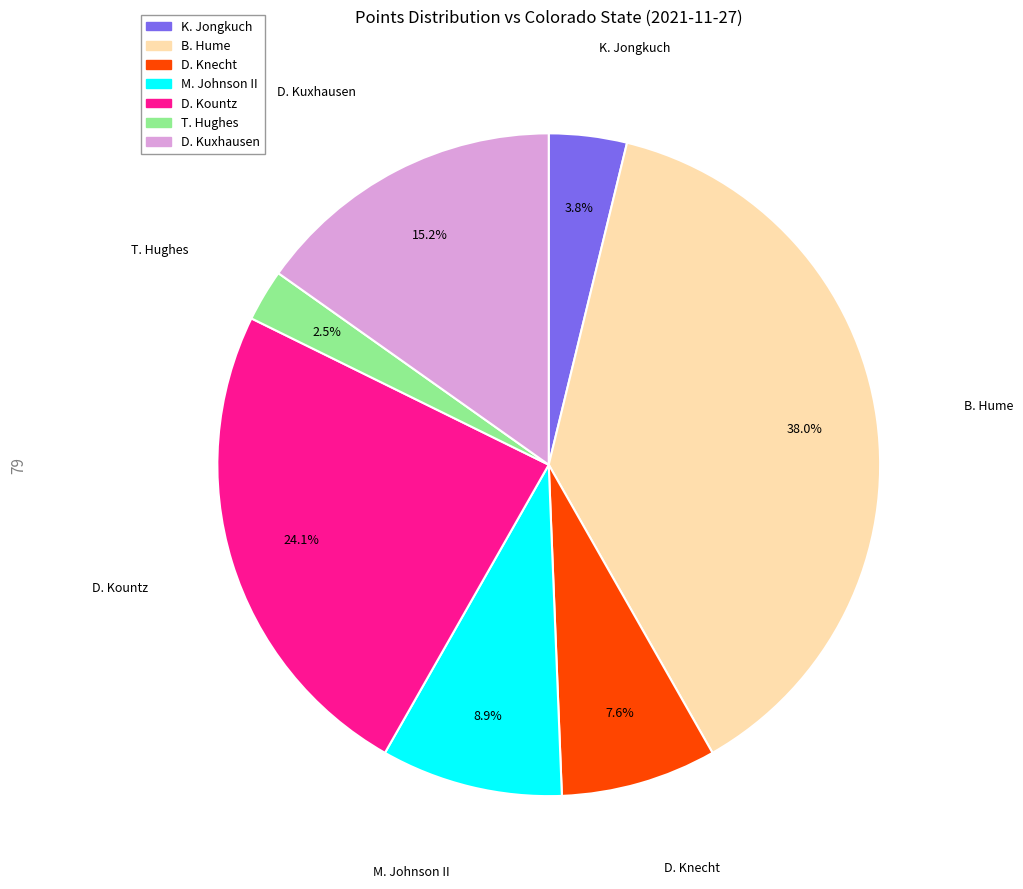

Is there a majority slice in this chart?

No